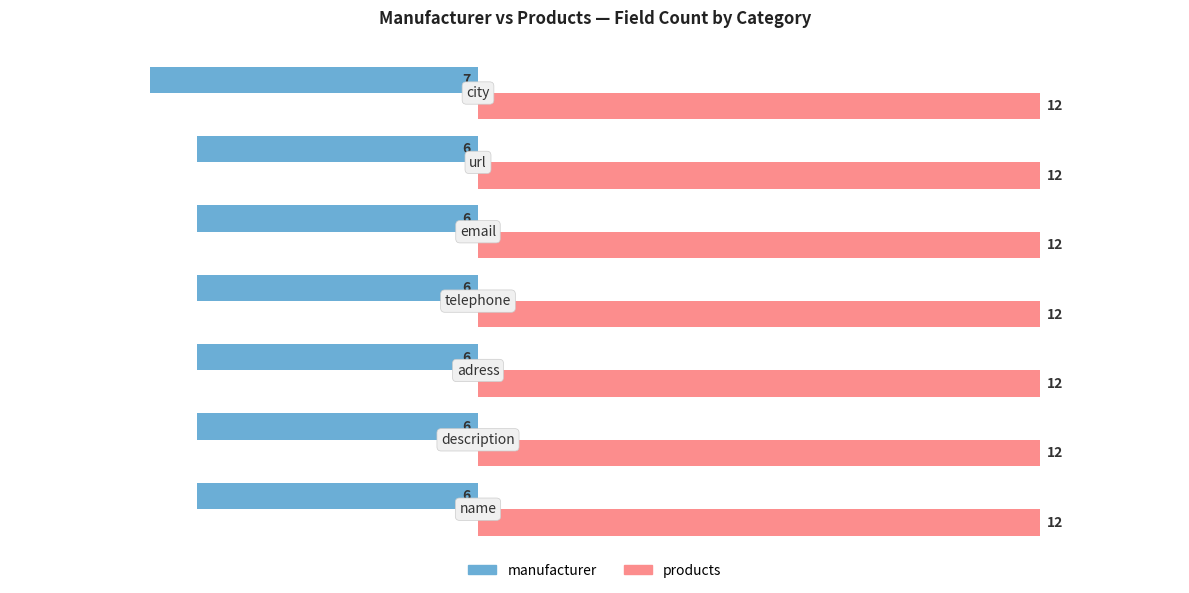

Which series has the widest spread of values?

manufacturer